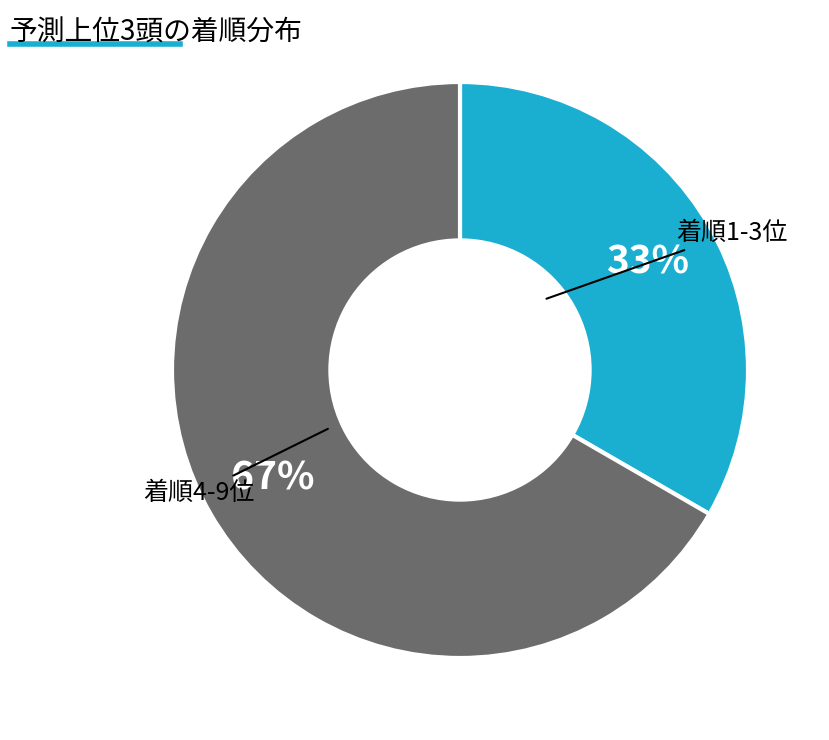

To the nearest percent, what is the average slice percentage?

50%